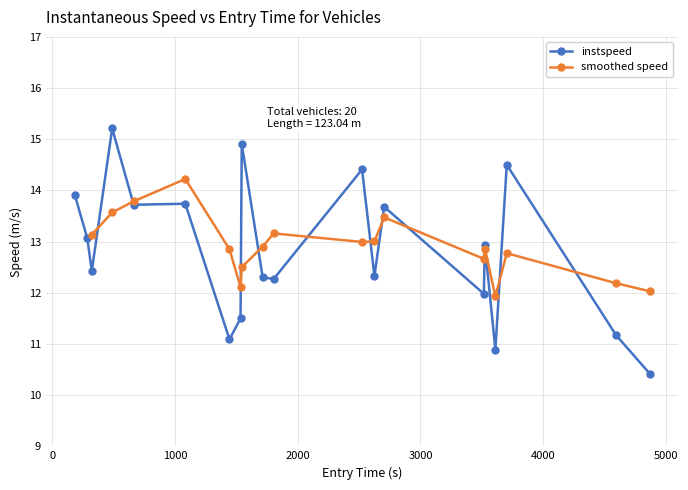

What is the highest value of the instspeed series?

15.2